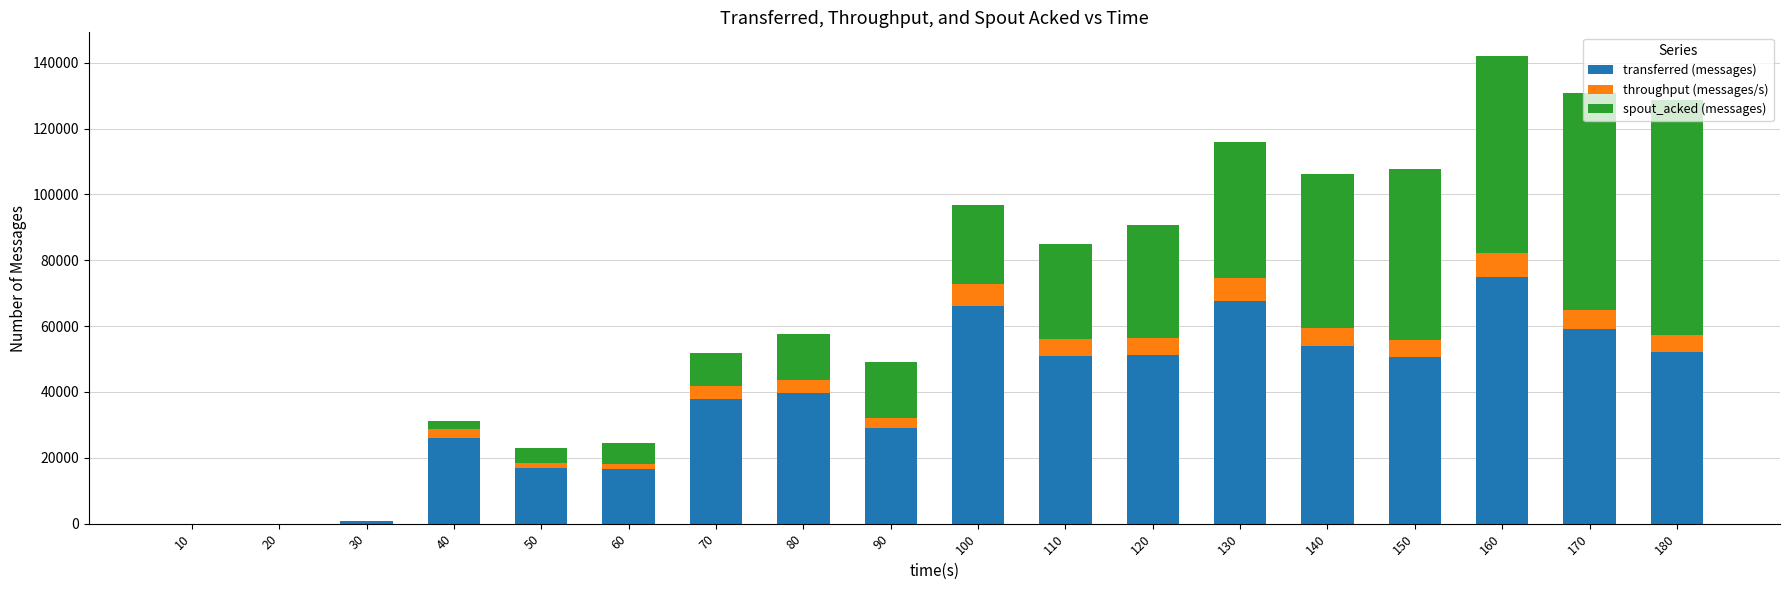

At which category is the sum across all series the highest?

160